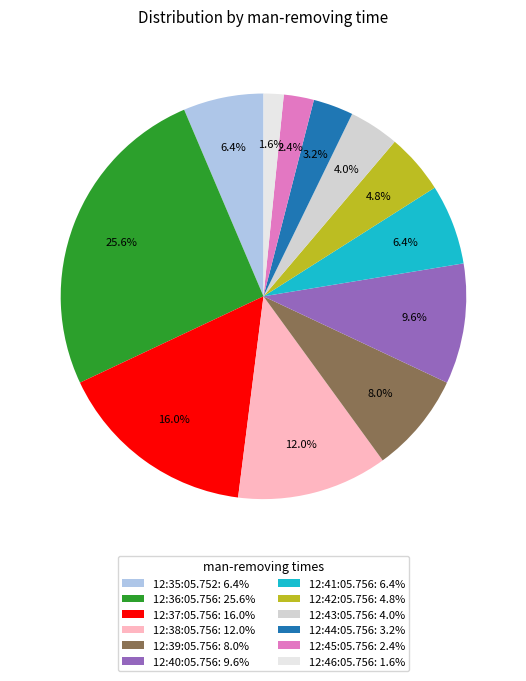

Is there any slice that represents more than half of the pie?

No